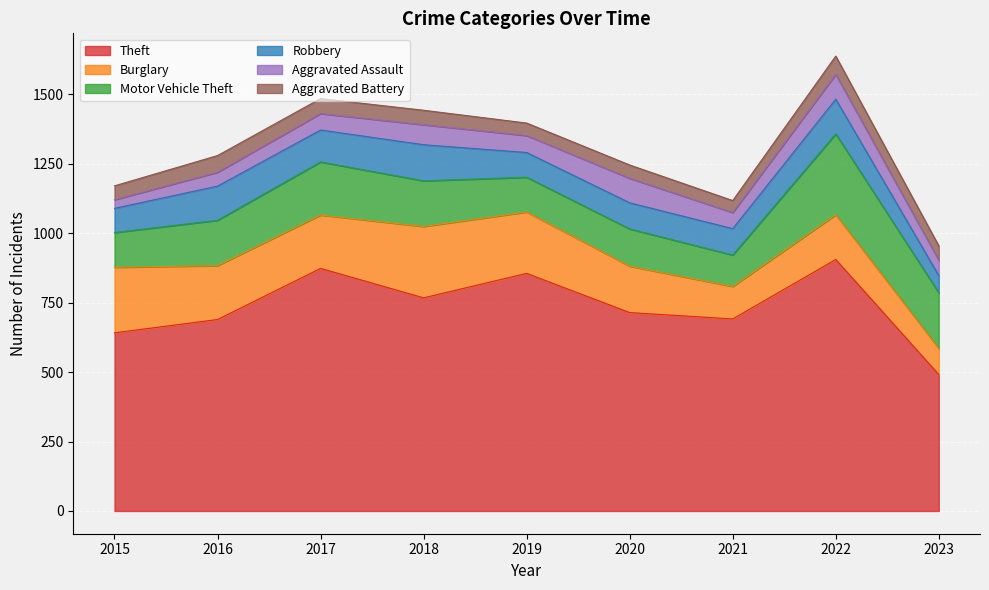

True or false: Theft and Robbery intersect in this chart.

False